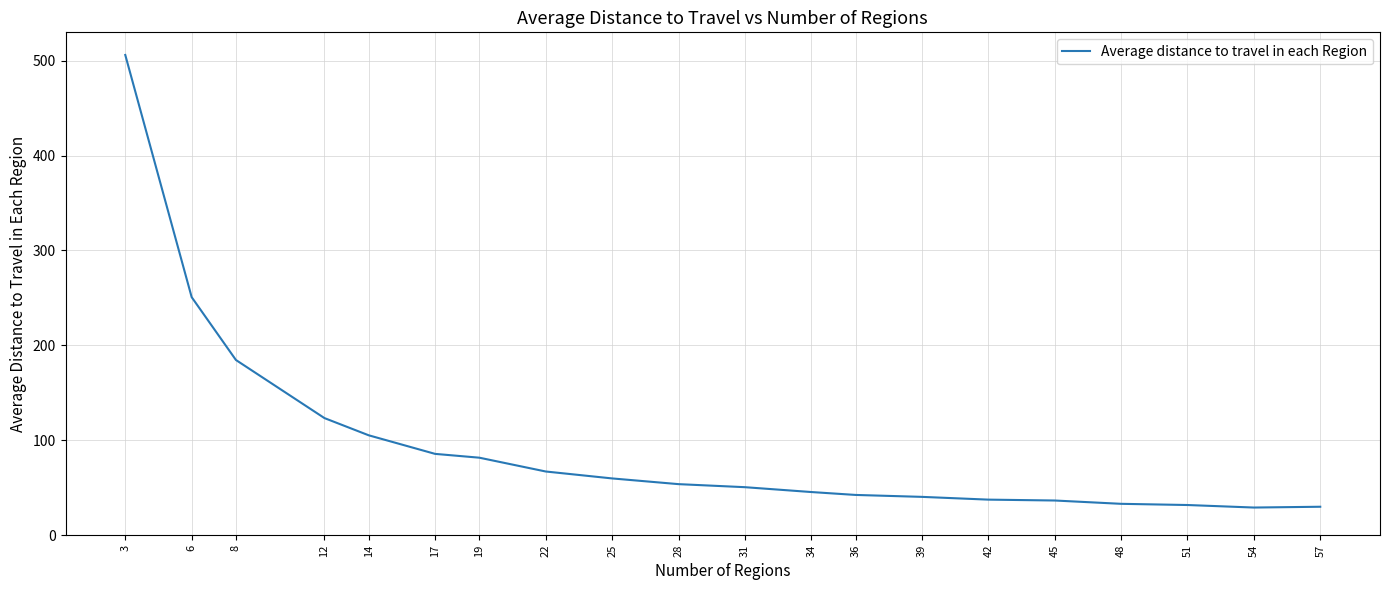

What is the change in value from 48 to 51?

-1.3